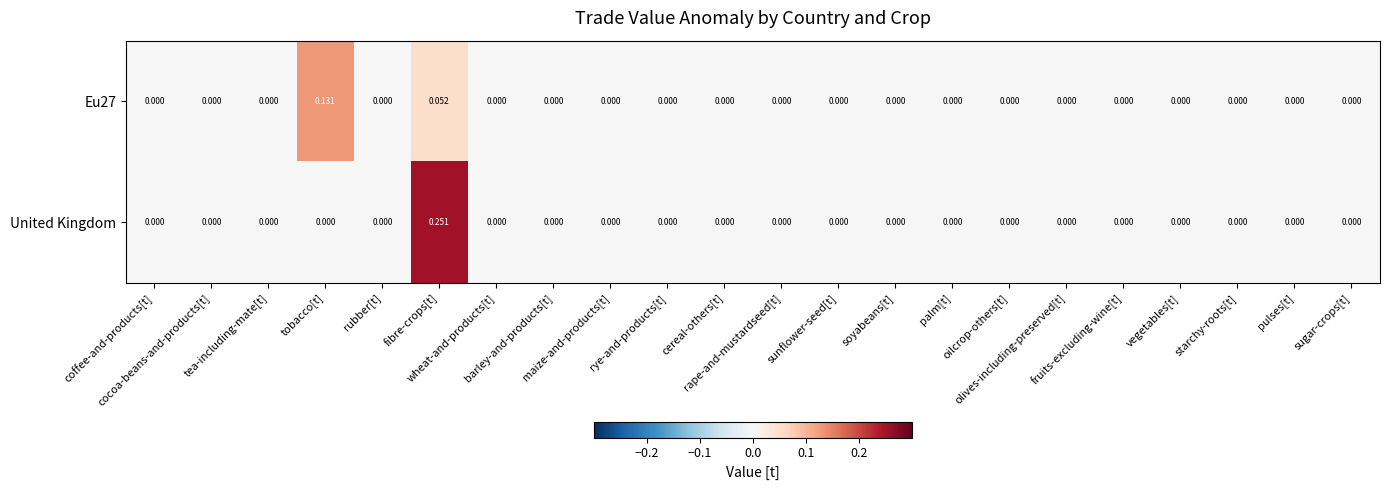

Which series has the widest spread of values?

United Kingdom